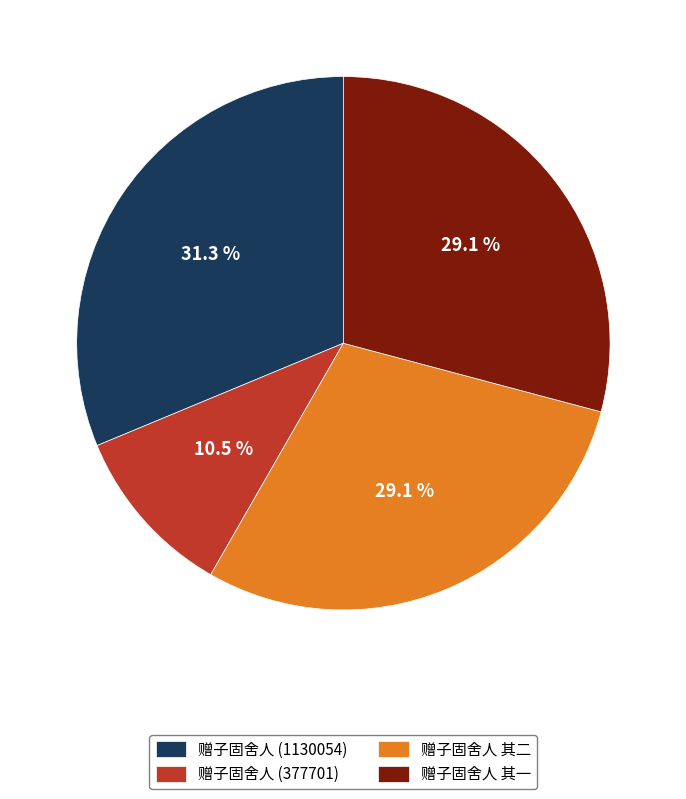

Count the number of slices in the pie.

4